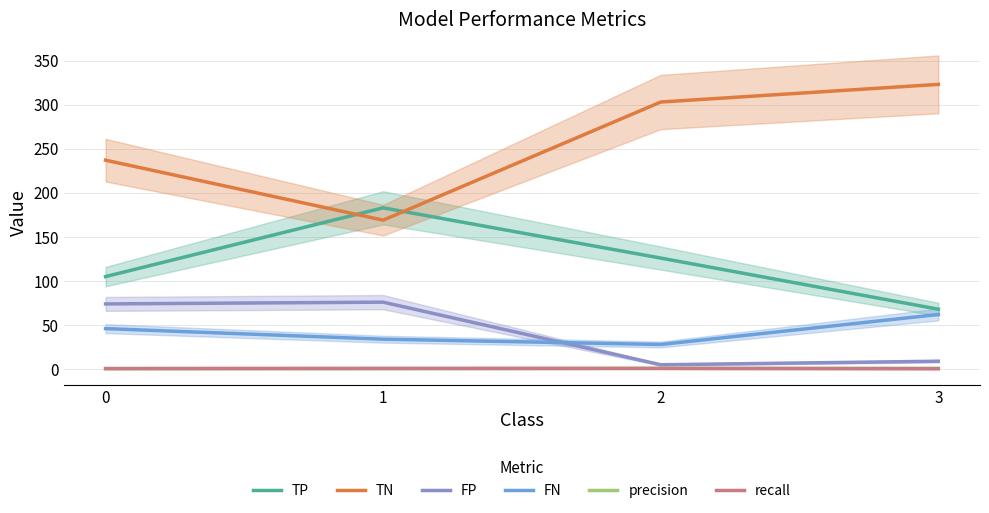

What is the difference between the highest and lowest values at 3?

322.5